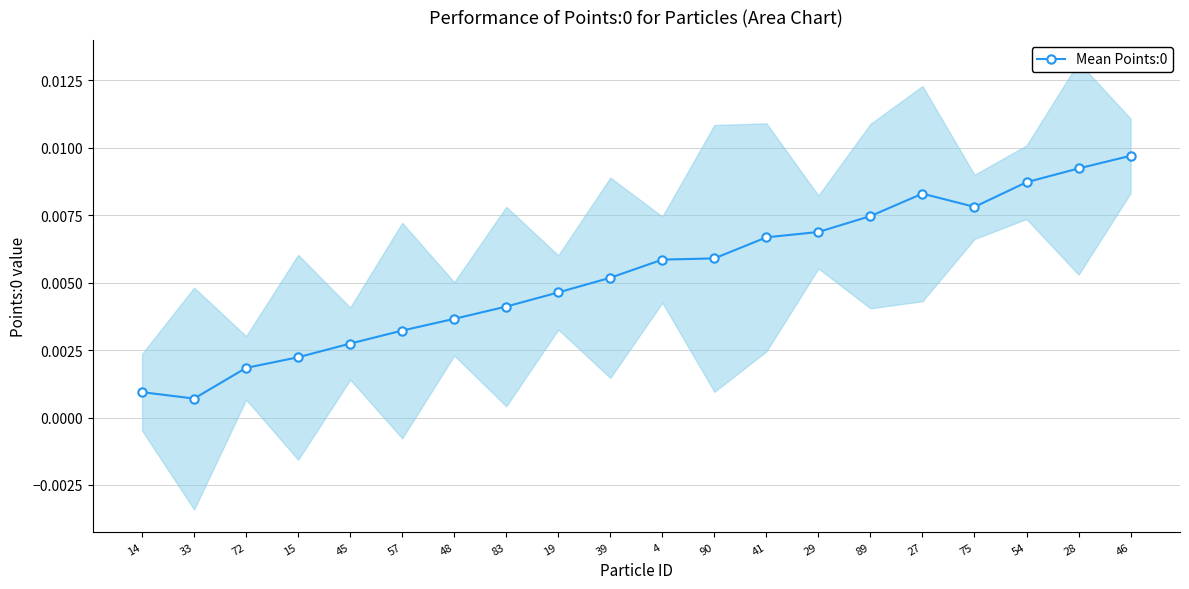

The chart shows a value of 0.0 at 4. True or false?

True